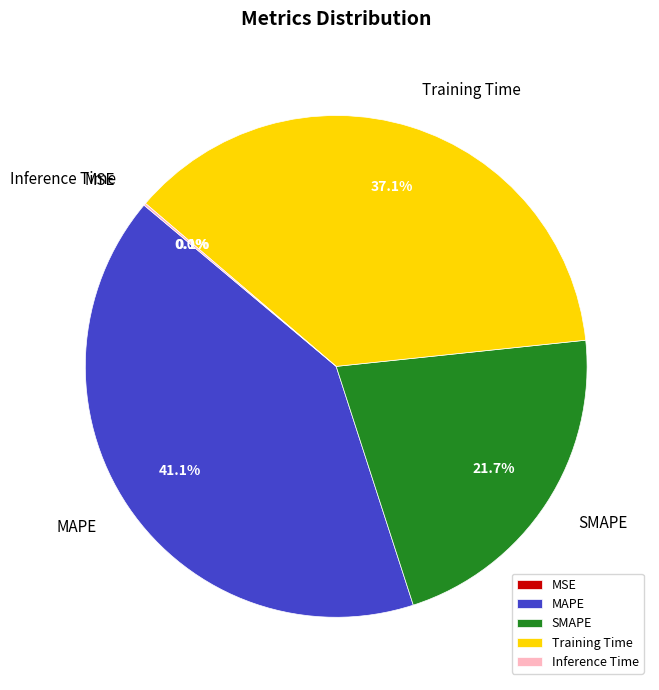

Does any single category account for the majority?

No